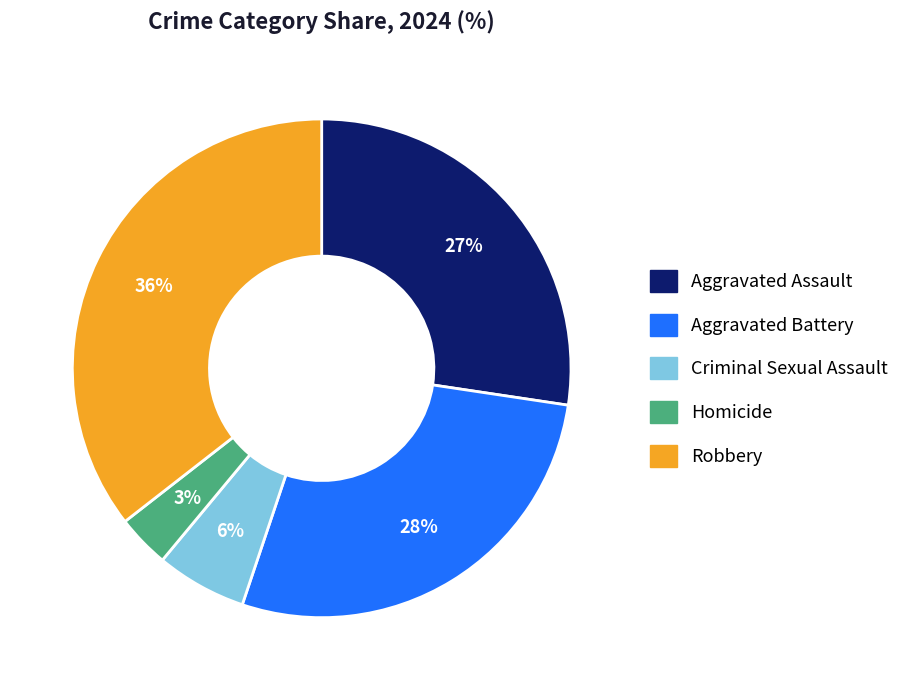

To the nearest percent, what portion does Homicide represent?

3%